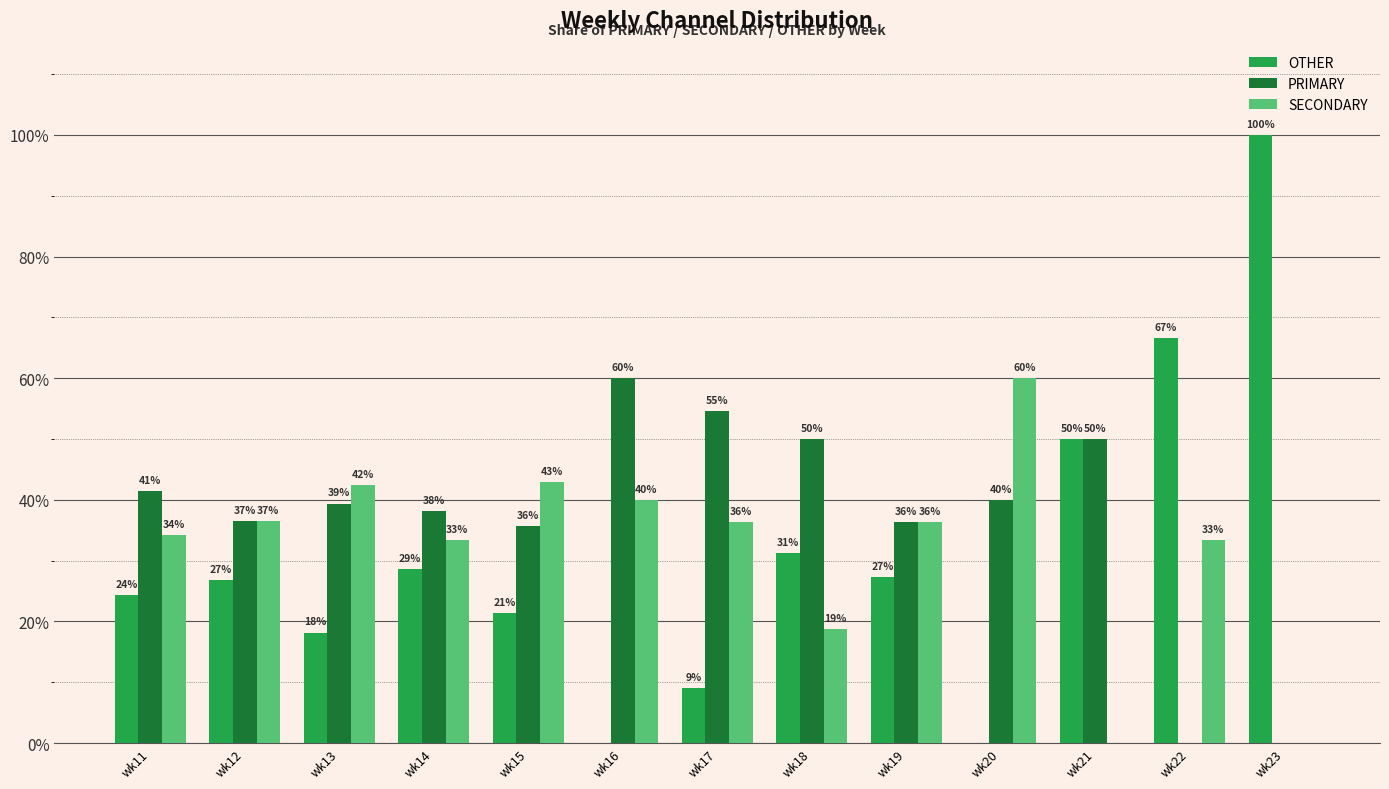

How many groups of bars are there?

13